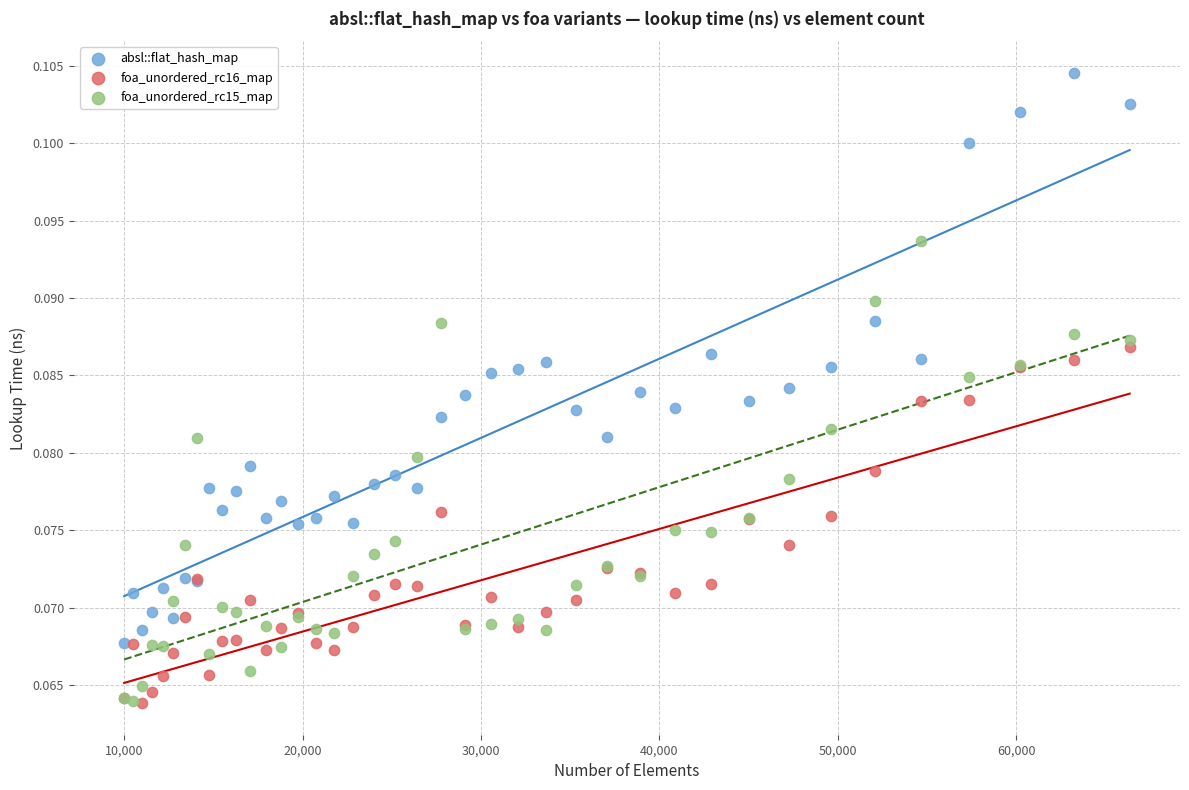

What are all the series names shown in the legend?

absl::flat_hash_map, foa_unordered_rc16_map, foa_unordered_rc15_map